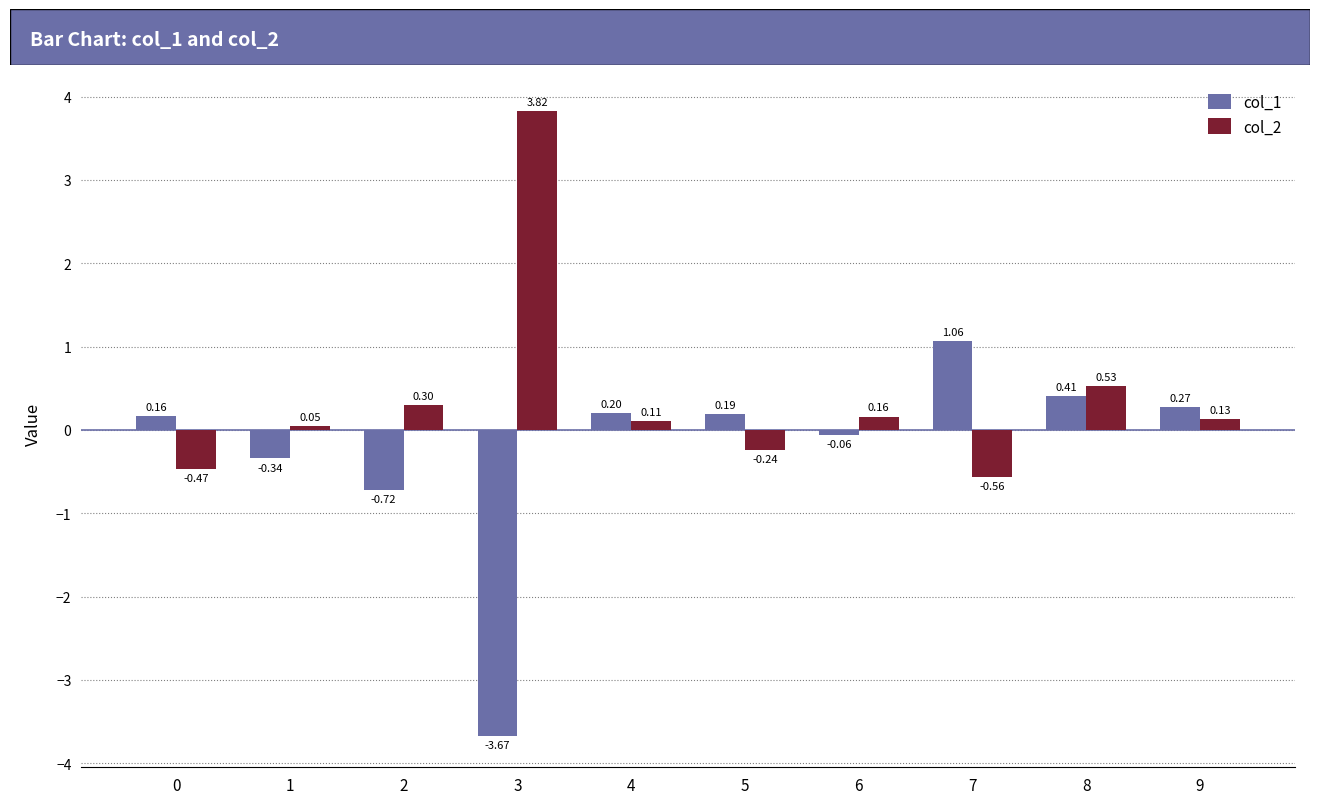

What is the difference between the maximum and minimum values in the col_2 series?

4.4